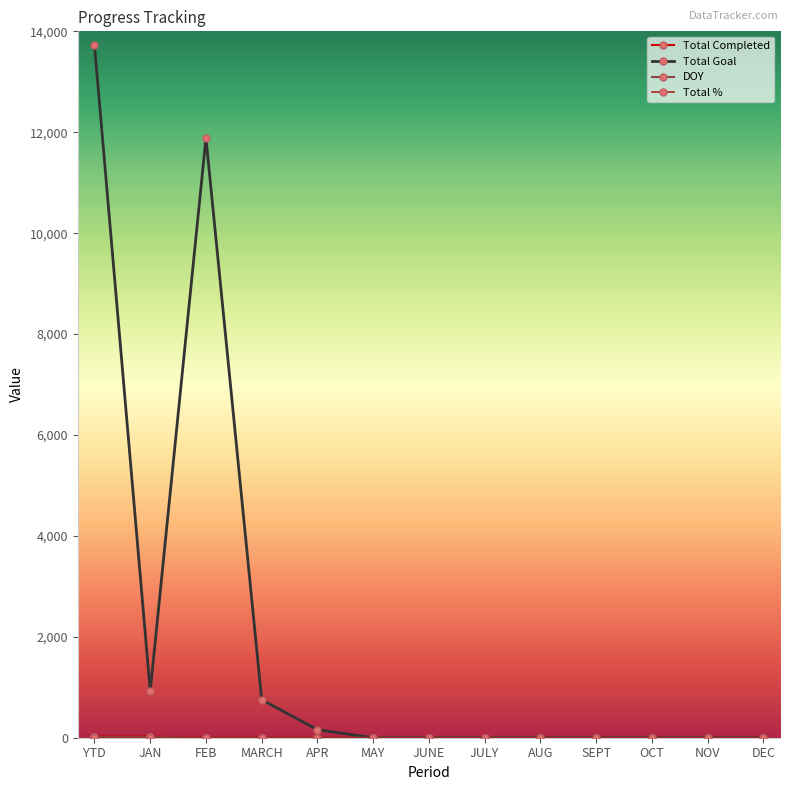

What is the maximum value shown in the chart?

13721